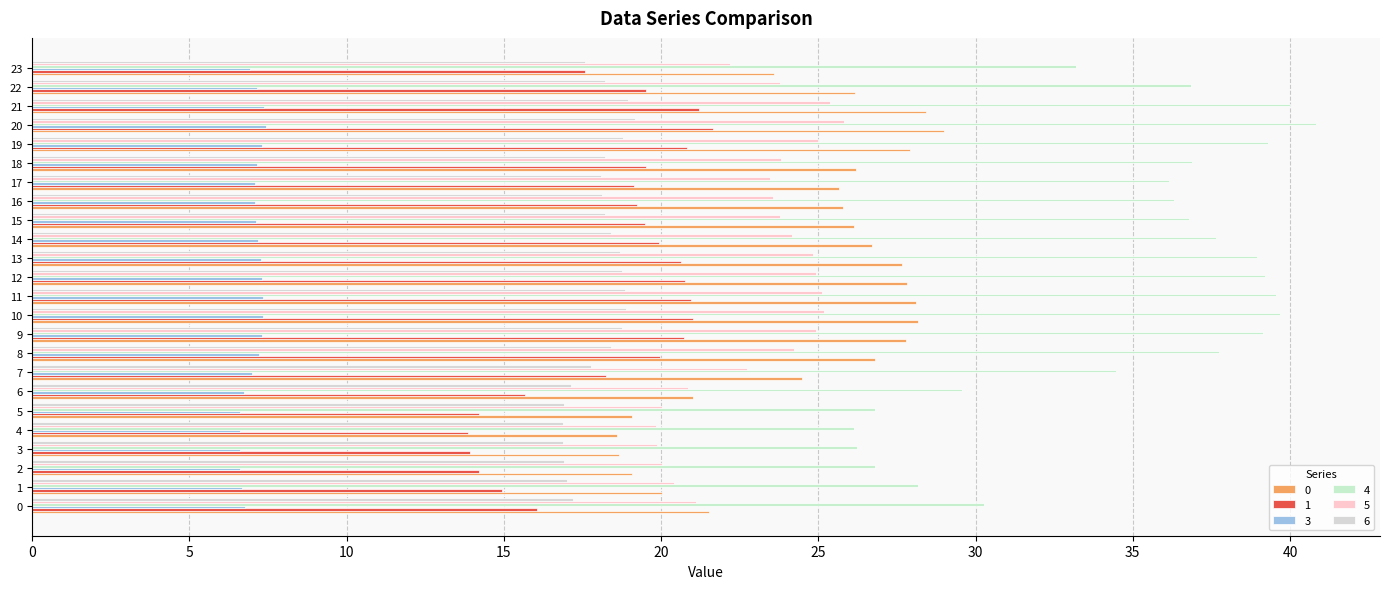

What is the sum of the 6 values at 21 and 15?

37.2